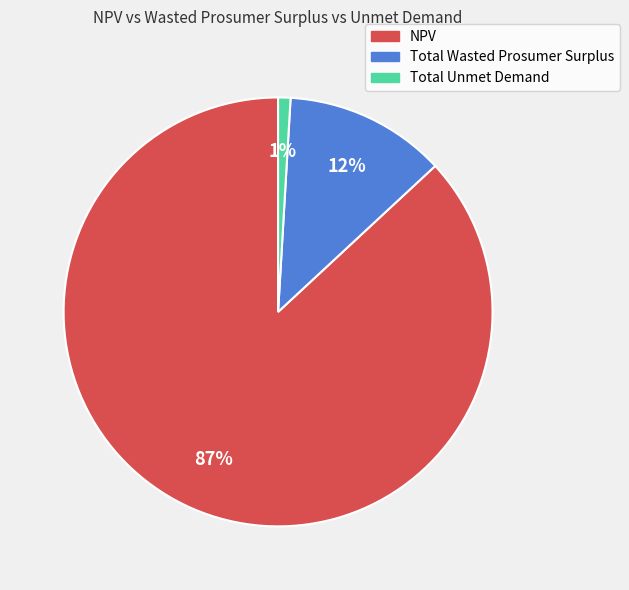

Which slice is the smallest?

Total Unmet Demand